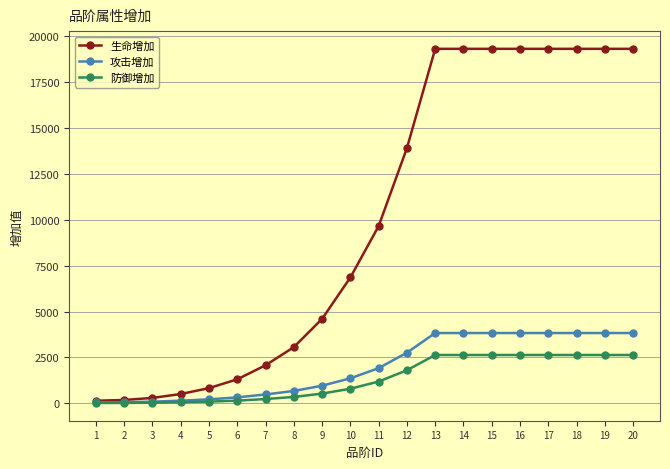

True or false: 生命增加 has a value of 1285 at 7.

False